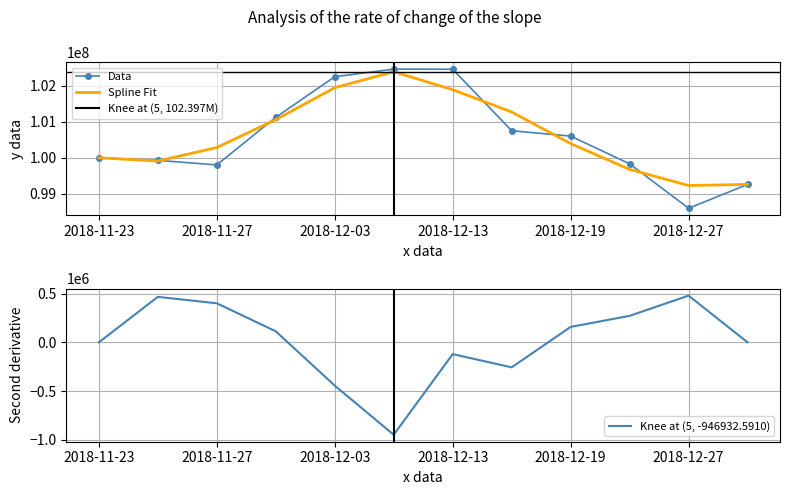

True or false: the data has more than 1 interior local peaks.

False